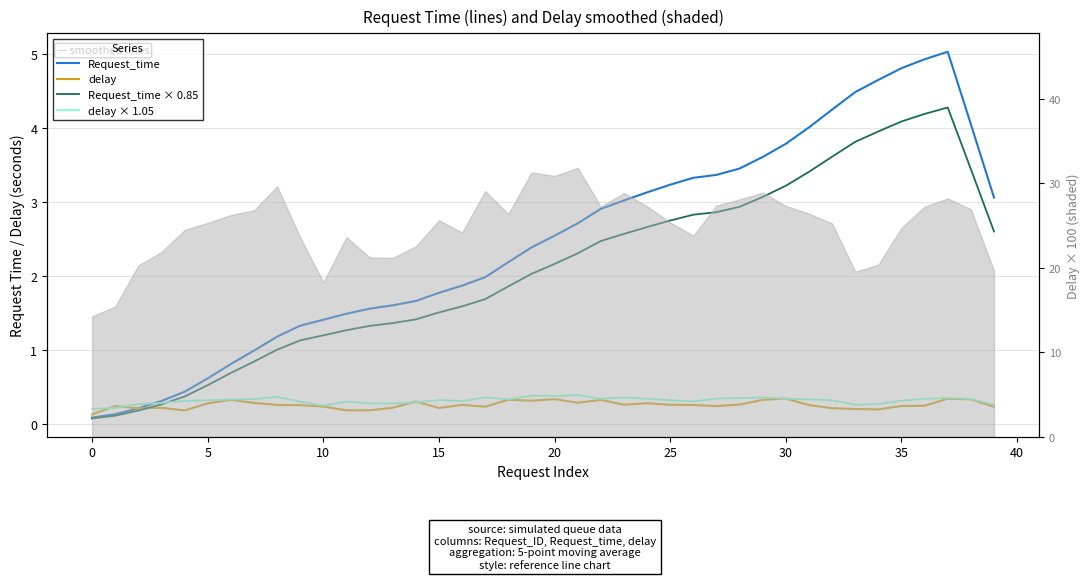

True or false: Request_time has more than 2 points higher than both neighbors.

False